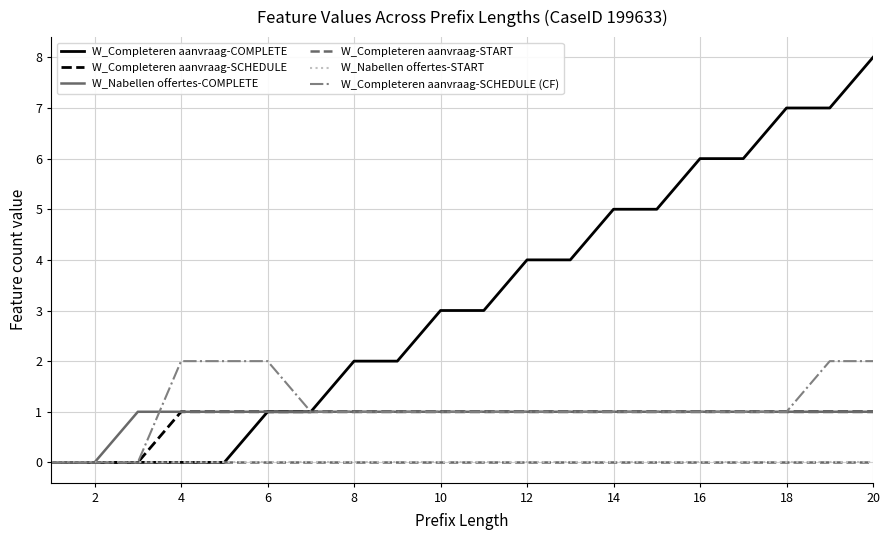

Is this an area chart (filled region under the line)?

No